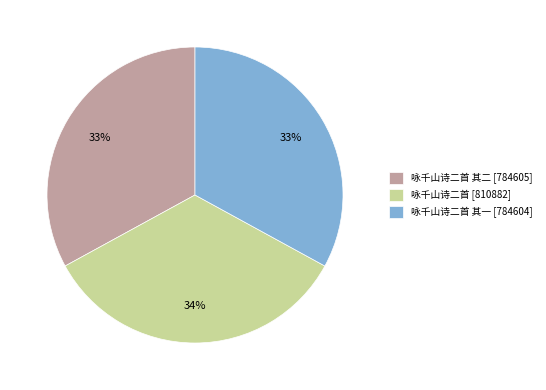

Approximately how many times larger is the value at 咏千山诗二首 其一 [784604] compared to 咏千山诗二首 [810882]?

1.0